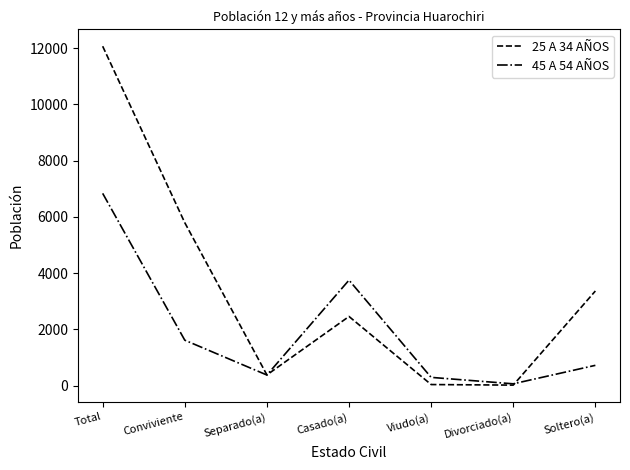

What is the spread (max minus min) of values at Conviviente?

4177